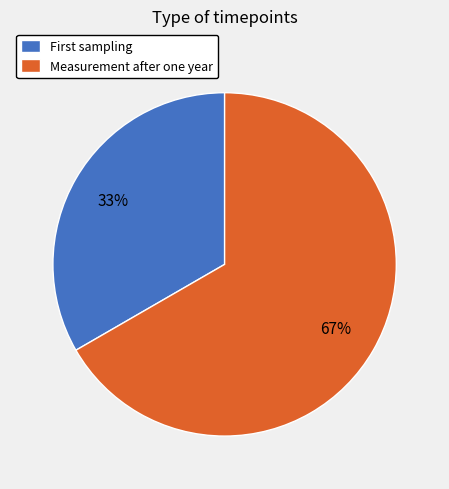

To the nearest percent, what portion does Measurement after one year represent?

67%